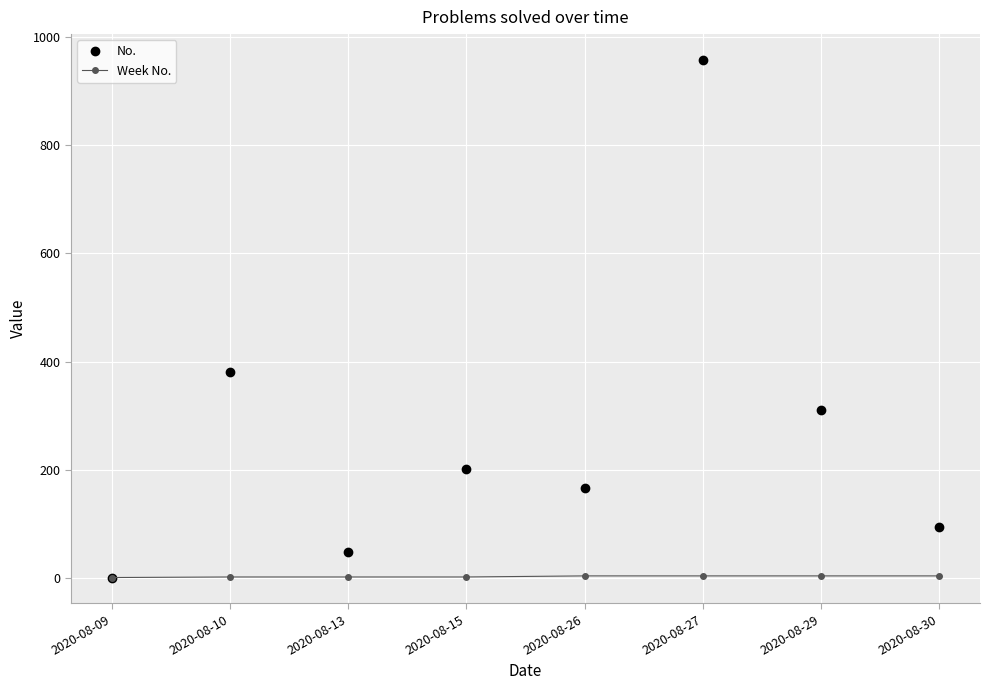

At 2020-08-13, list the series in order from largest to smallest.

No., Week No.